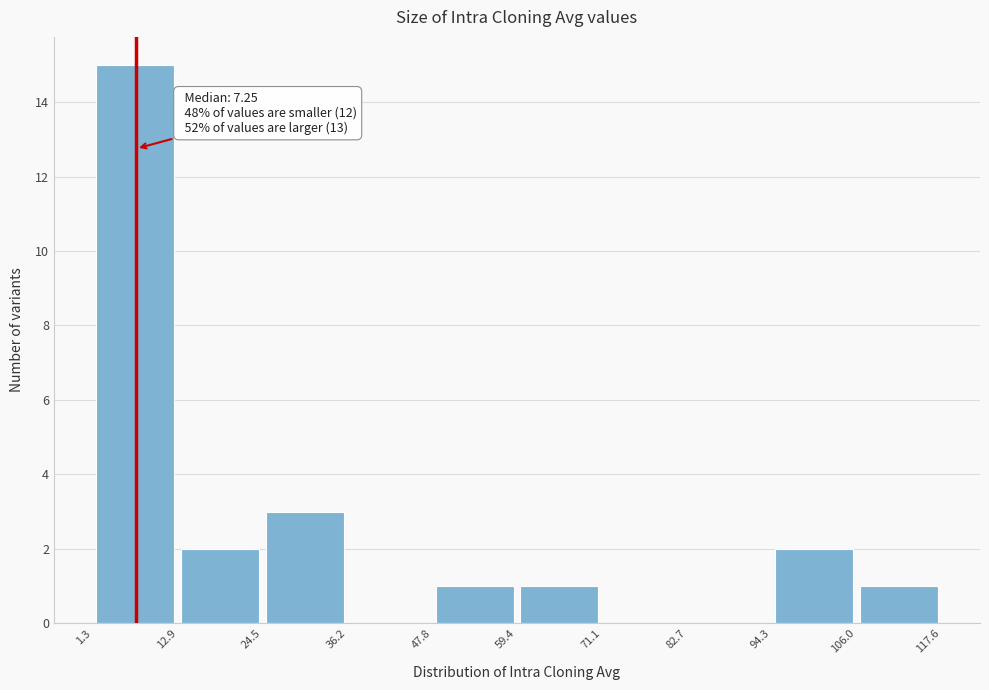

Over which range of the x-axis is the bar tallest?

1.3 to 12.9